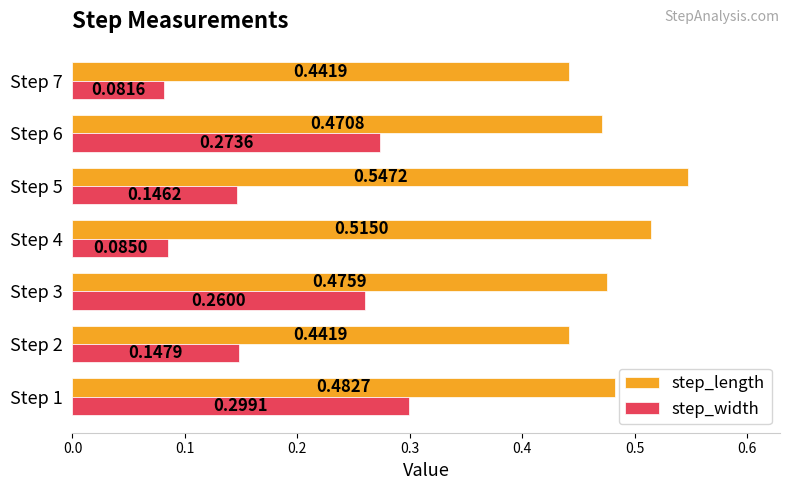

Is the value of step_width at Step 3 greater than the value of step_length at Step 5?

No